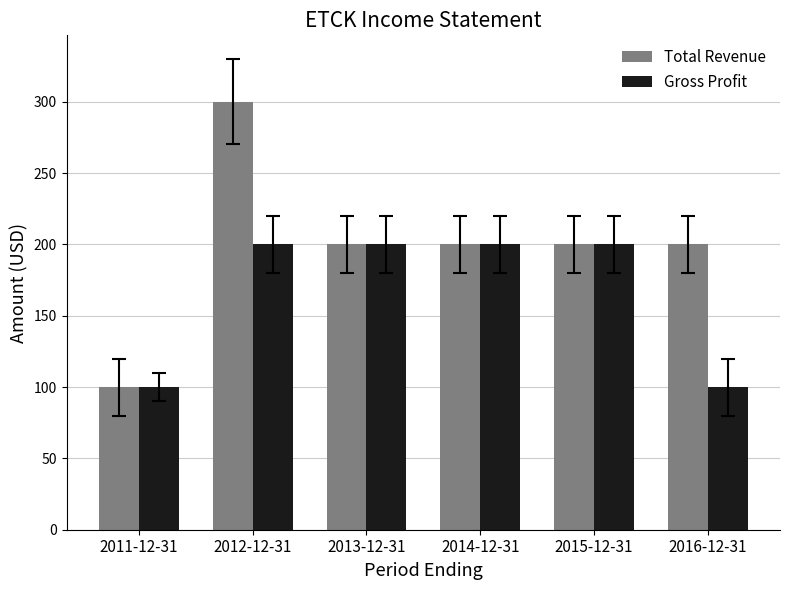

Reading left to right, what are all the values shown in this chart?

Total Revenue: 2011-12-31=100	2012-12-31=300	2013-12-31=200	2014-12-31=200	2015-12-31=200	2016-12-31=200
Gross Profit: 2011-12-31=100	2012-12-31=200	2013-12-31=200	2014-12-31=200	2015-12-31=200	2016-12-31=100